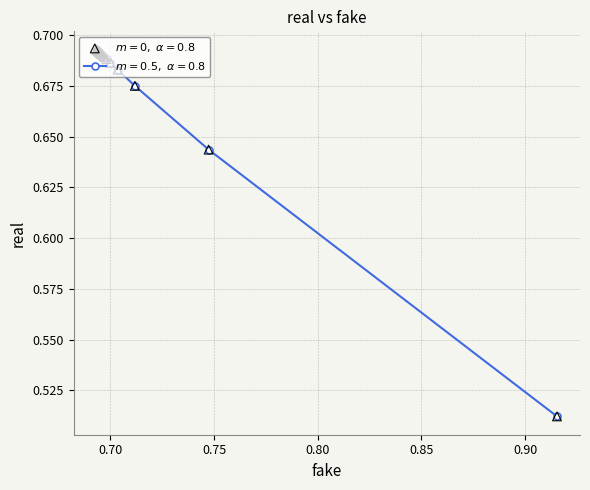

What is the sum of all values?

27.4